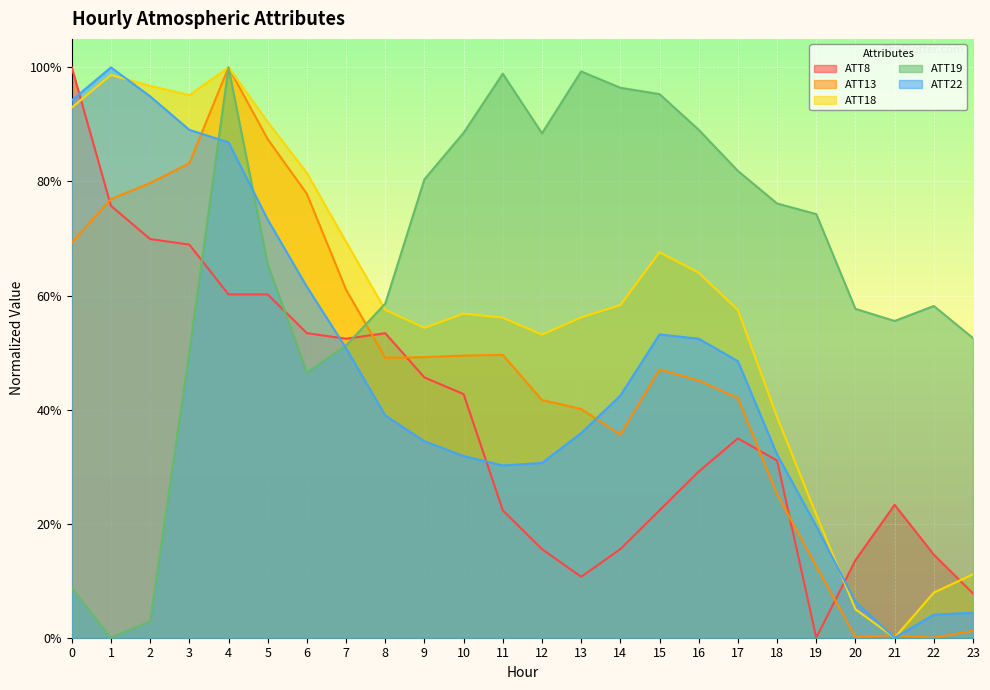

List the labels in order of ATT19 value, largest first.

4, 13, 11, 14, 15, 16, 10, 12, 17, 9, 18, 19, 5, 8, 22, 20, 21, 23, 7, 3, 6, 0, 2, 1